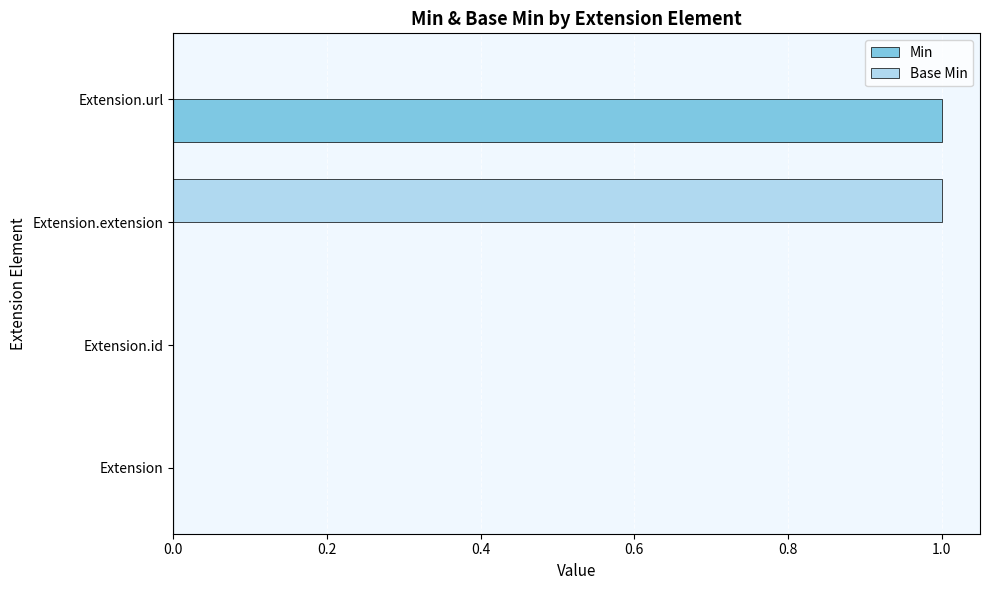

Is it true that Base Min equals 1 at Extension?

False